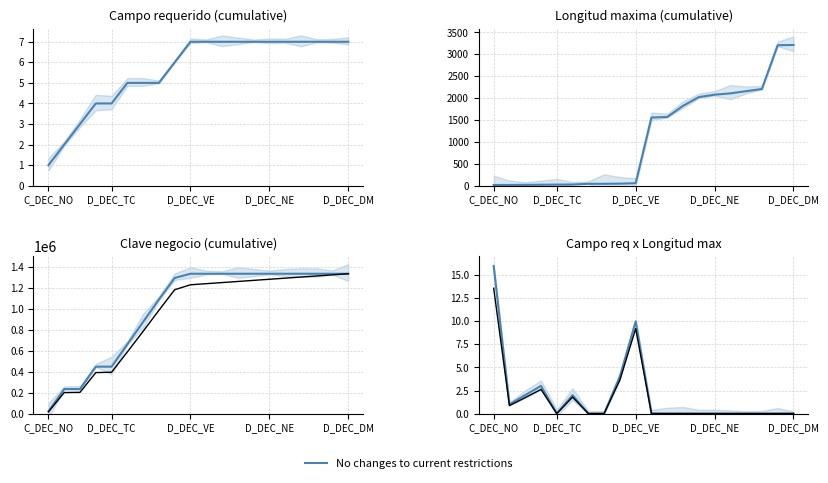

What is the label of the 7th point from the left?

6